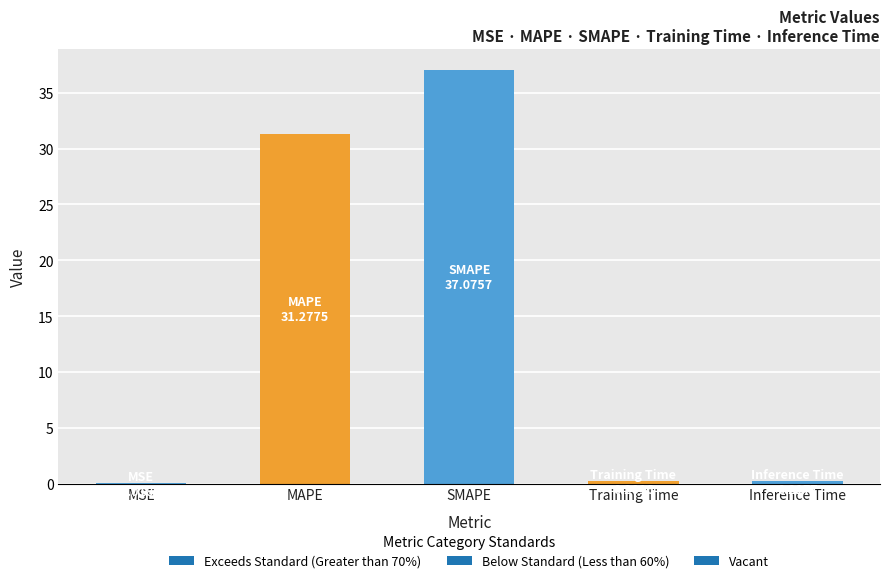

The chart shows a value of 31.3 at MAPE. True or false?

True